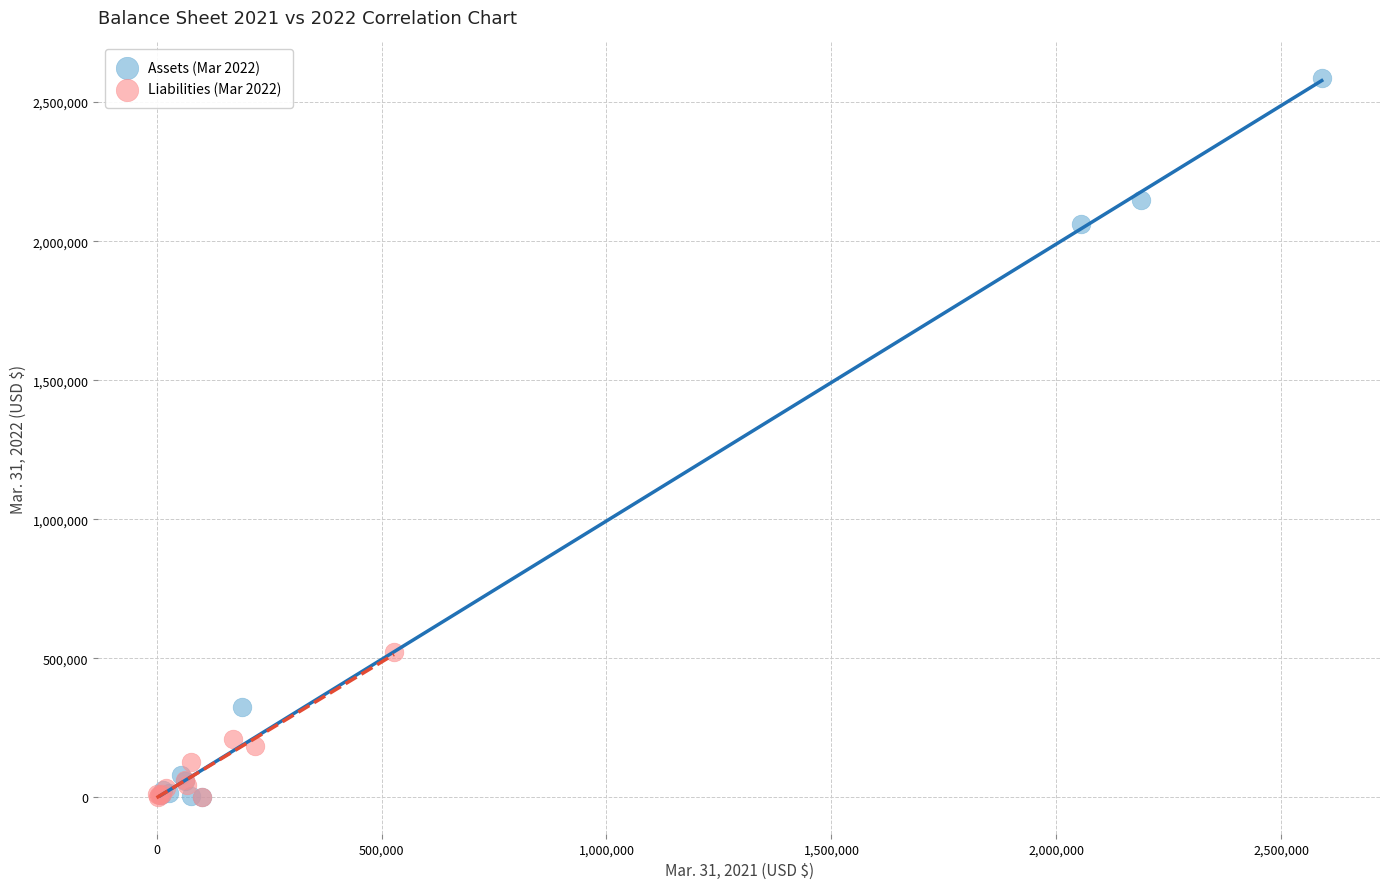

Which series has the largest Y range (max minus min)?

Assets (Mar 2022)